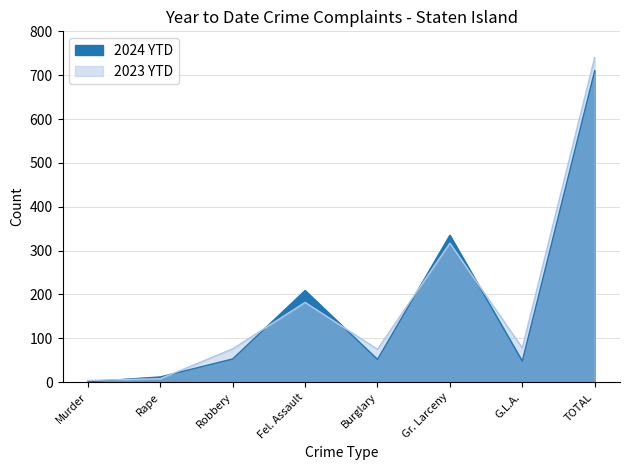

What position from the left is G.L.A.?

7